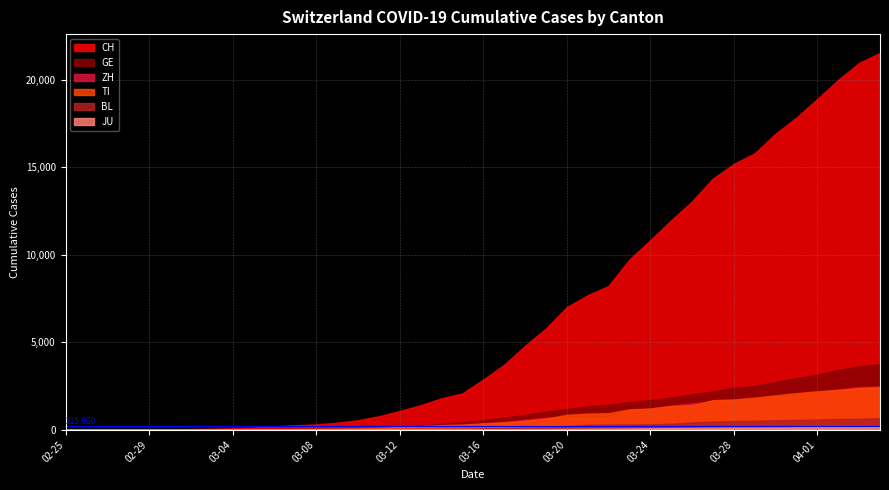

True or false: ZH and JU intersect in this chart.

False